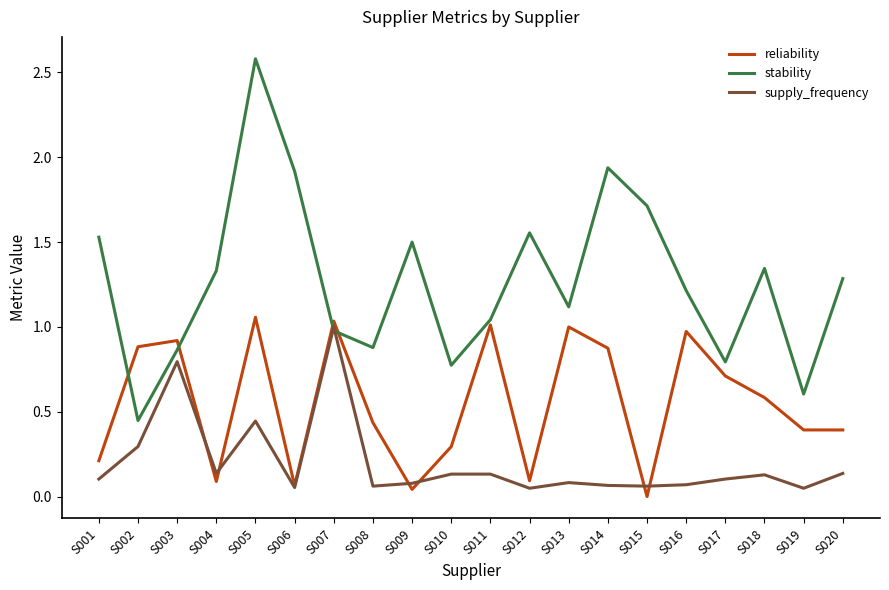

What are all the series names shown in the legend?

reliability, stability, supply_frequency